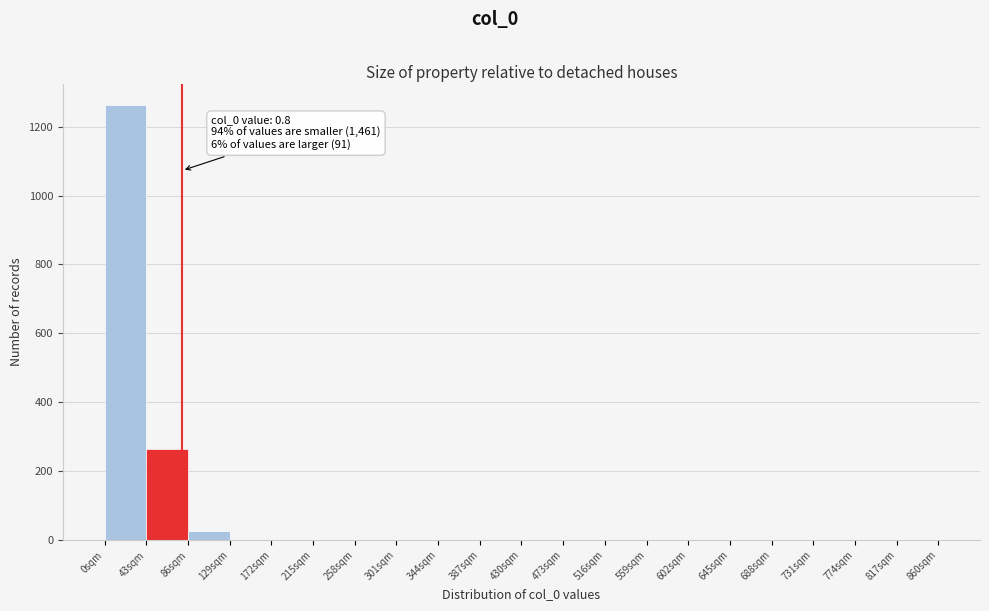

Over which range of the x-axis is the bar tallest?

0 to 43